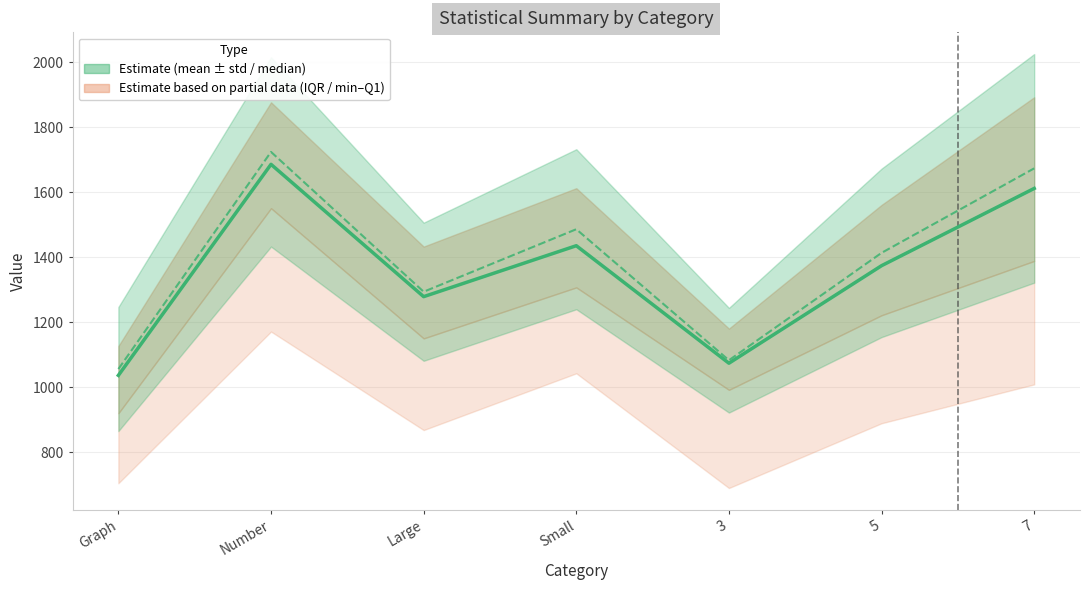

The mean series shows 1493.2 at Graph. True or false?

False